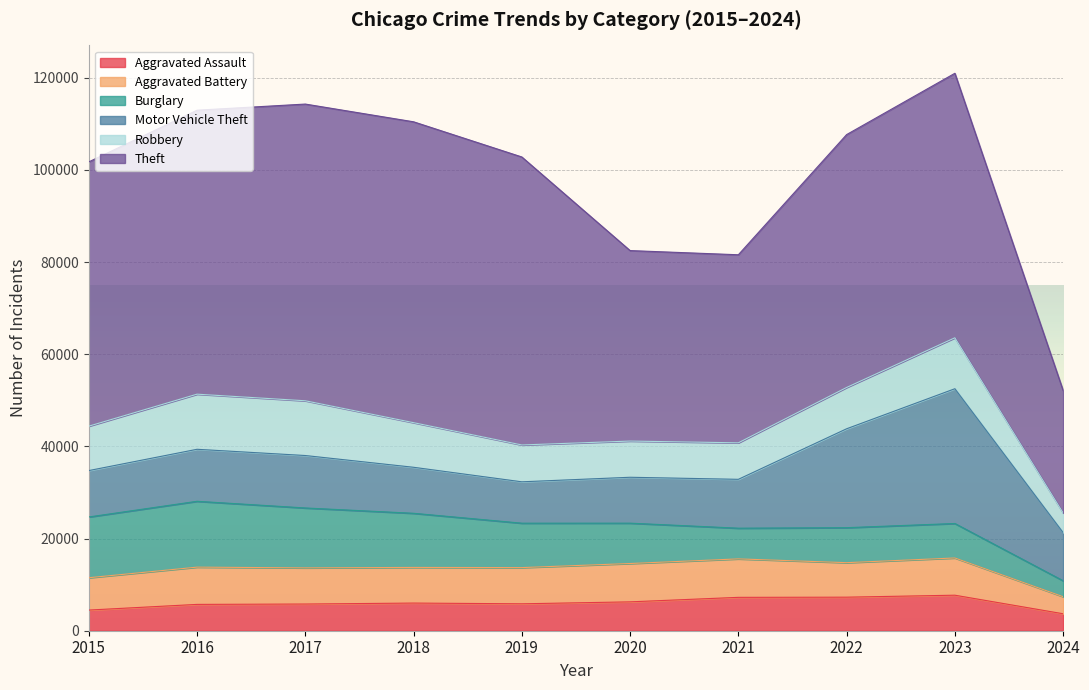

Where does the Motor Vehicle Theft series first go above 10603?

2016